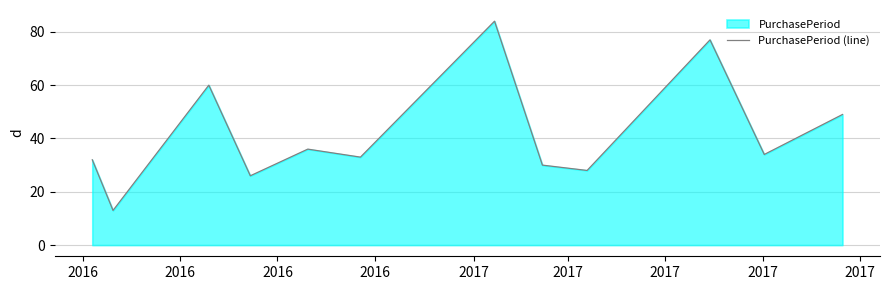

How many points are higher than both their immediate neighbors (excluding endpoints)?

4